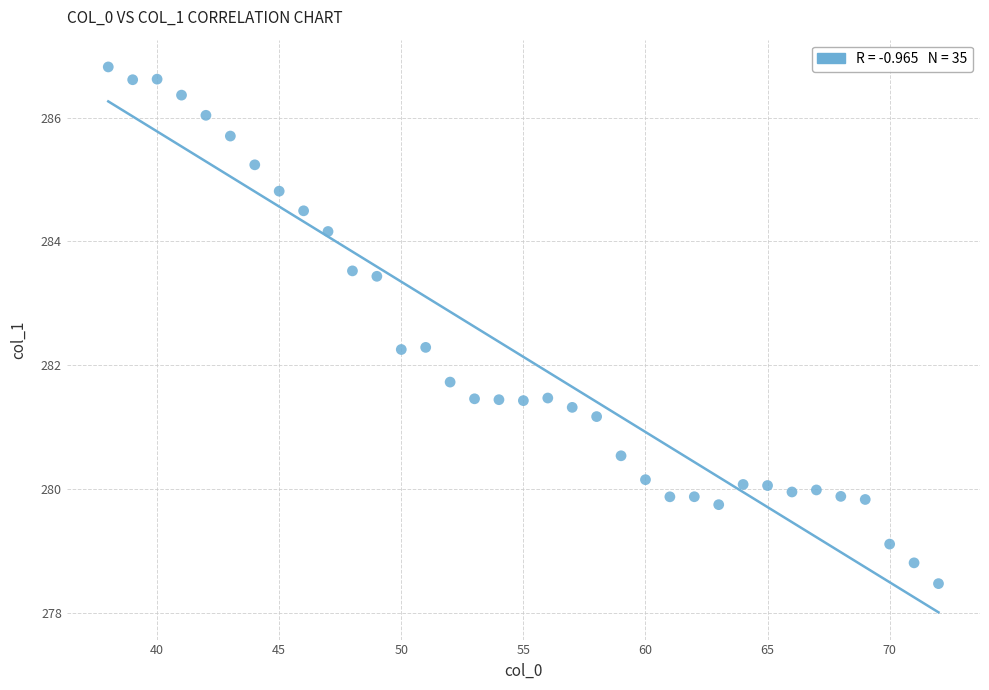

What is the range of Y values (max minus min)?

8.3